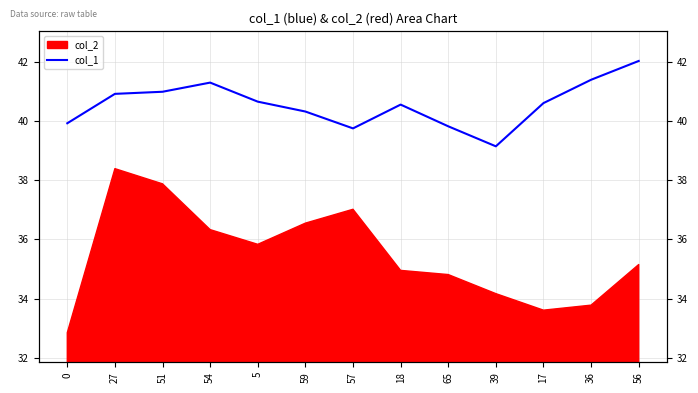

Reading right to left, extract all data points from this chart.

56=42.0	36=41.4	17=40.6	39=39.1	65=39.8	18=40.6	57=39.7	59=40.3	5=40.6	54=41.3	51=41.0	27=40.9	0=39.9